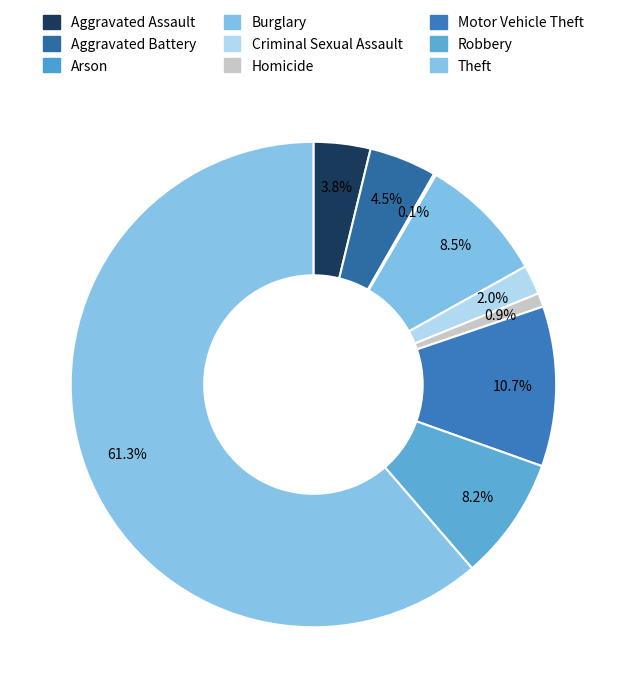

Rank the categories by value from highest to lowest.

Theft, Motor Vehicle Theft, Burglary, Robbery, Aggravated Battery, Aggravated Assault, Criminal Sexual Assault, Homicide, Arson